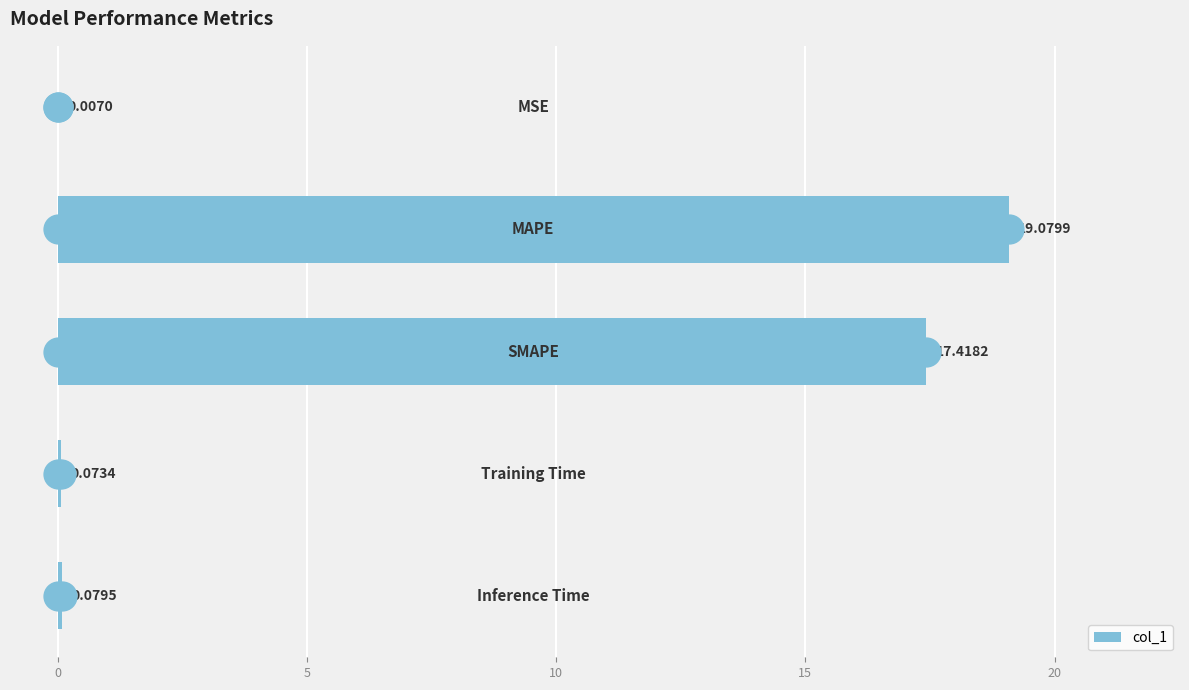

What is the sum of all values?

36.7